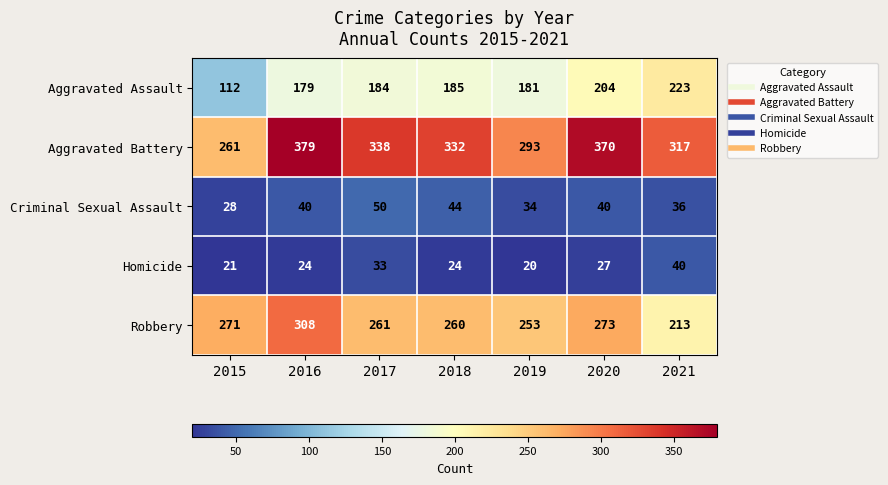

What is the minimum value for Robbery?

213